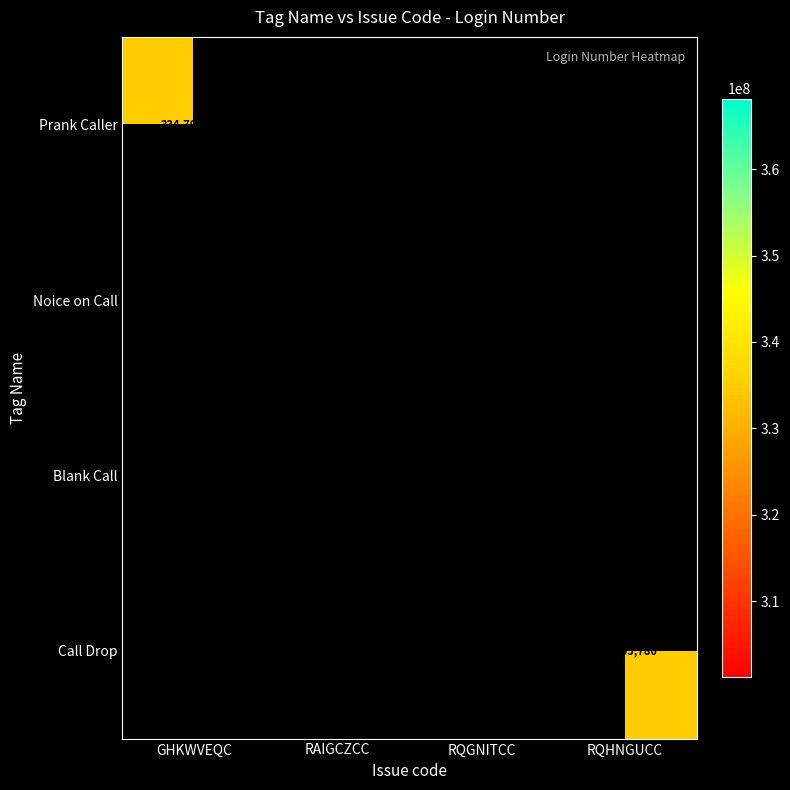

The Noice on Call series shows 0 at RQHNGUCC. True or false?

True